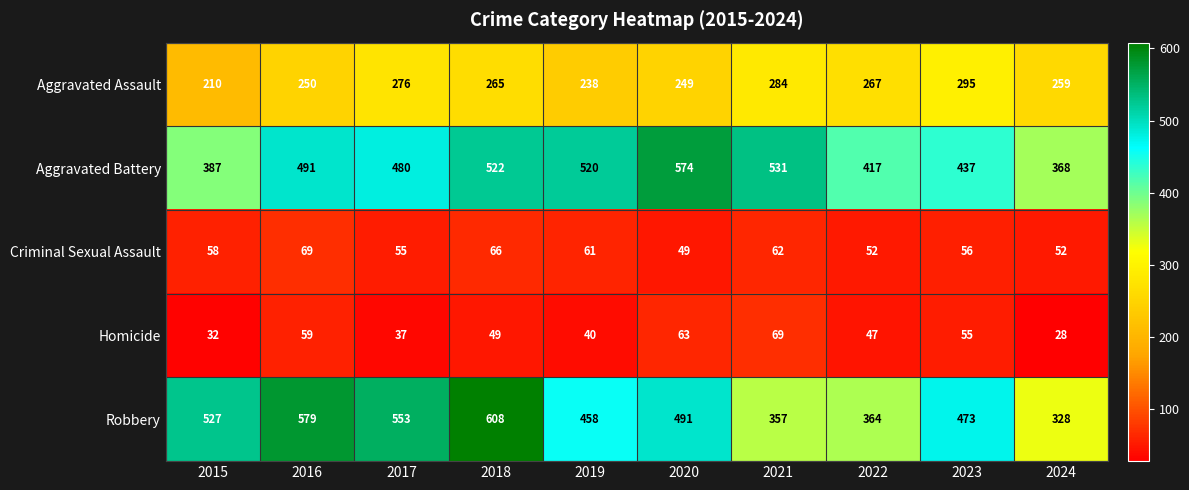

Which series changed the most between 2022 and 2024?

Aggravated Battery